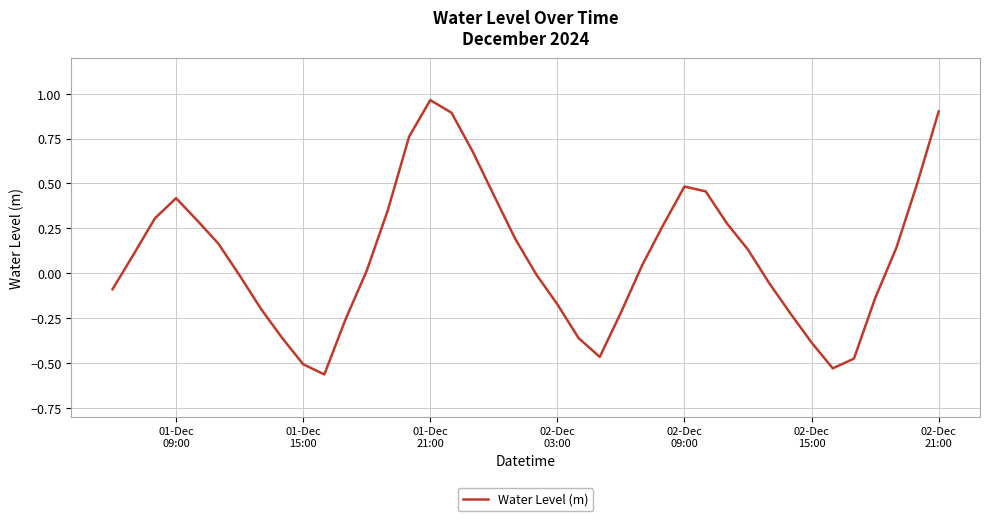

What is the difference between the maximum and minimum values?

1.5